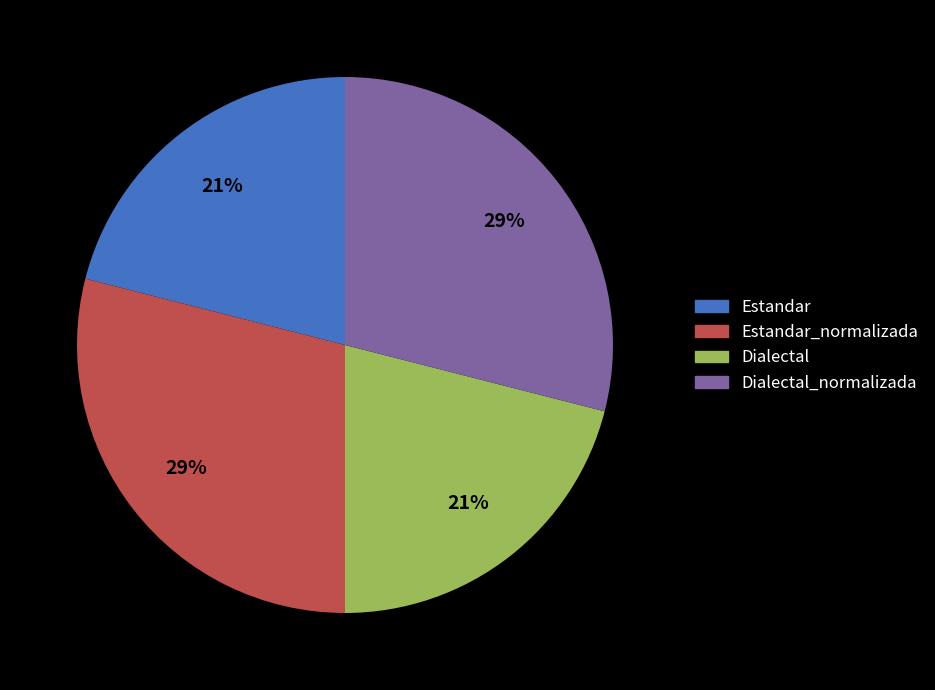

What is the ratio of the value at Estandar_normalizada to the value at Dialectal?

1.4